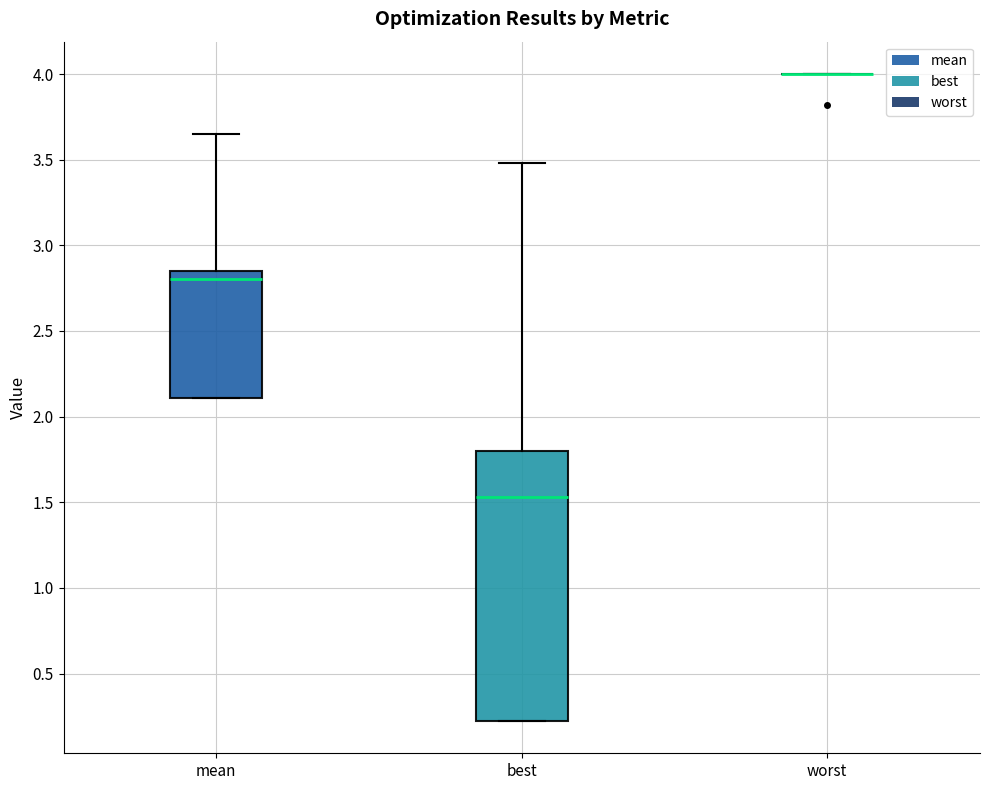

Reading left to right, transcribe this box plot: for each box, give where its median line is, the range the box spans, and where its two whiskers end, as read against the y-axis. The values are not printed on the chart, so give them approximately, as read against the axis.

mean: median 2.80, box 2.10 to 2.85, whiskers 2.10 to 3.65
best: median 1.55, box 0.20 to 1.80, whiskers 0.20 to 3.50
worst: box collapsed to a line at 4.00, whiskers 4.00 to 4.00